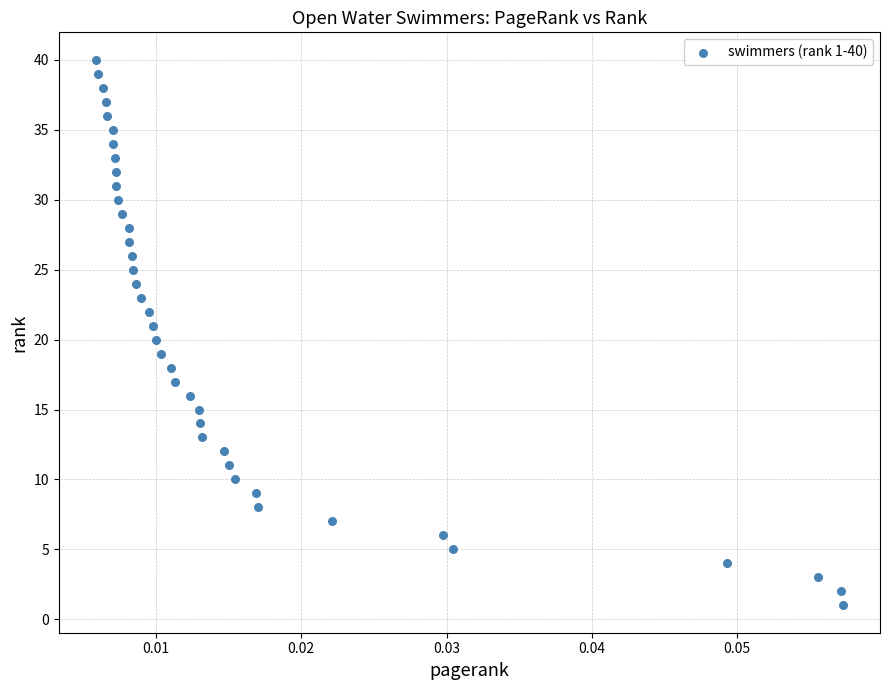

What is the range of Y values (max minus min)?

39